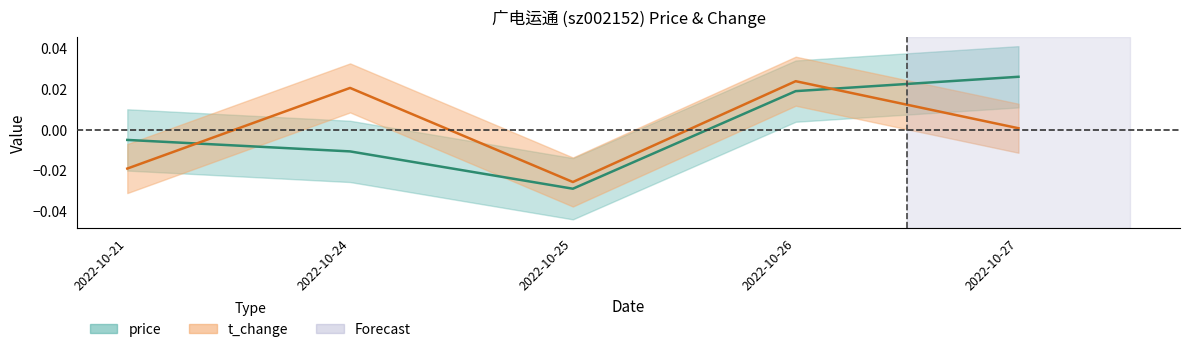

Where is t_change (mean) nearest to the value 0?

2022-10-27